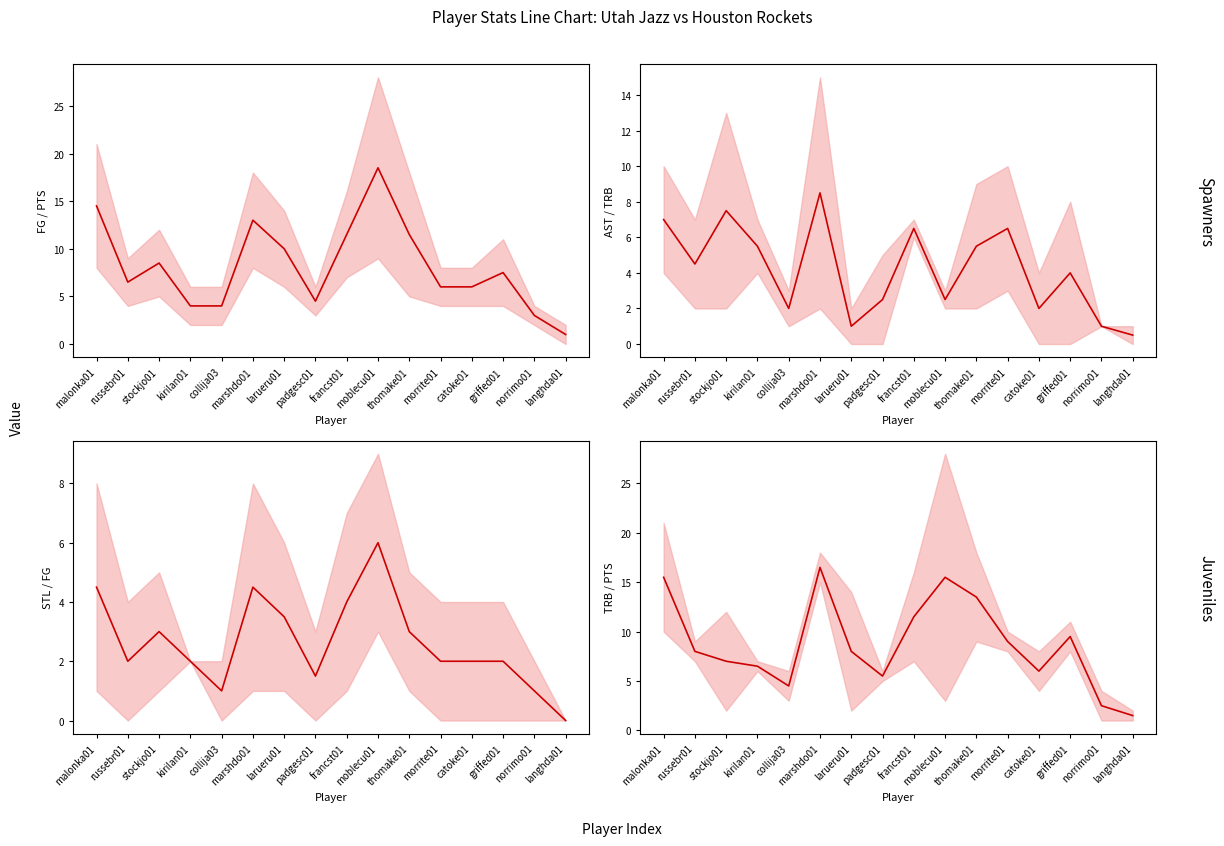

What is the label of the 5th point from the left?

collija03